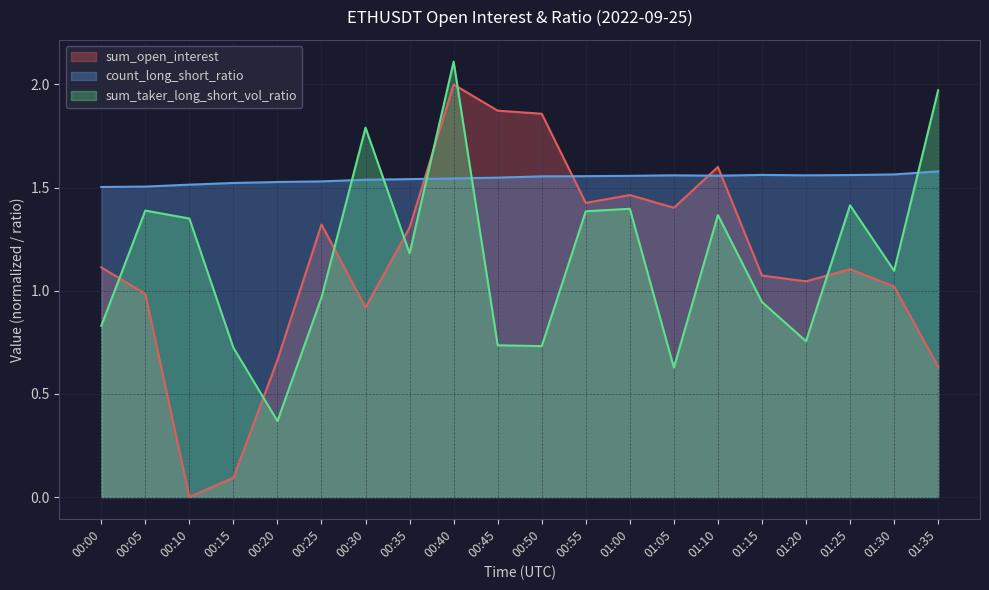

Which series has the largest total across all categories?

count_long_short_ratio